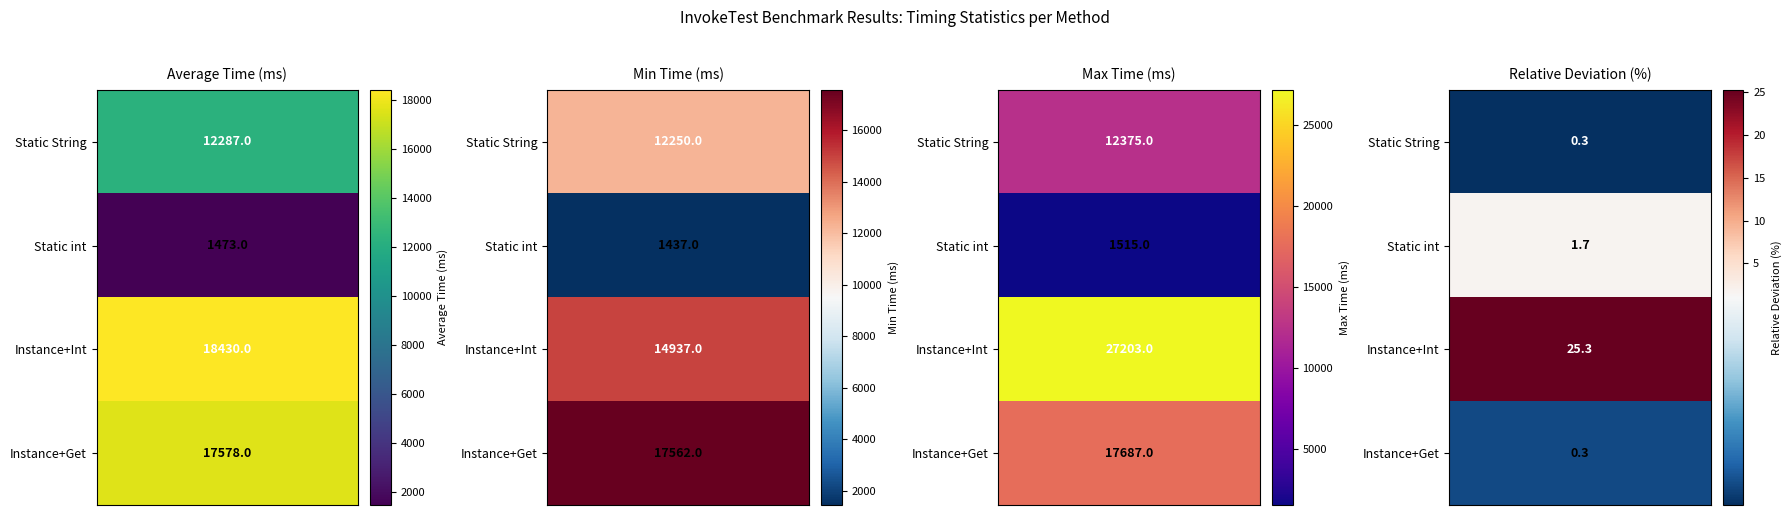

At how many categories does at least one series exceed 254?

3